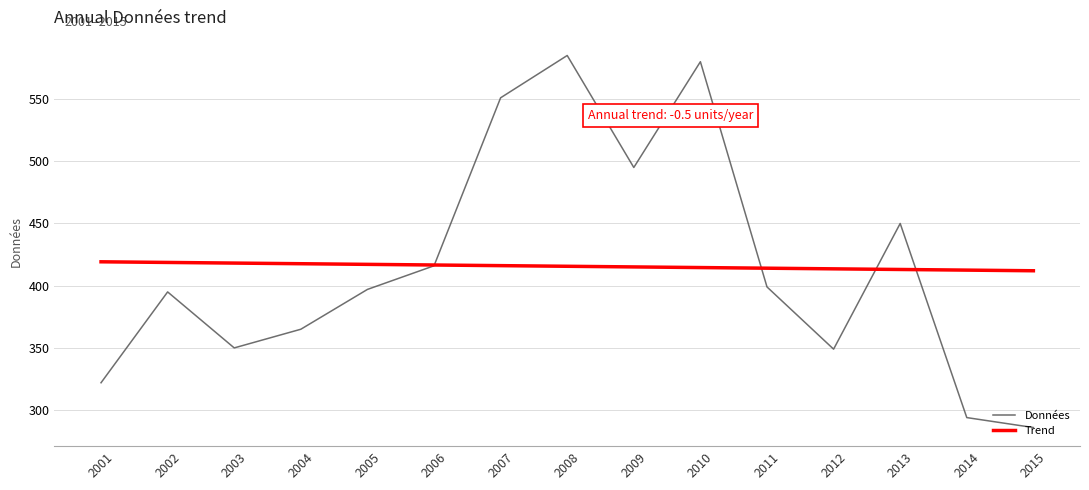

What is the smallest value displayed?

286.0